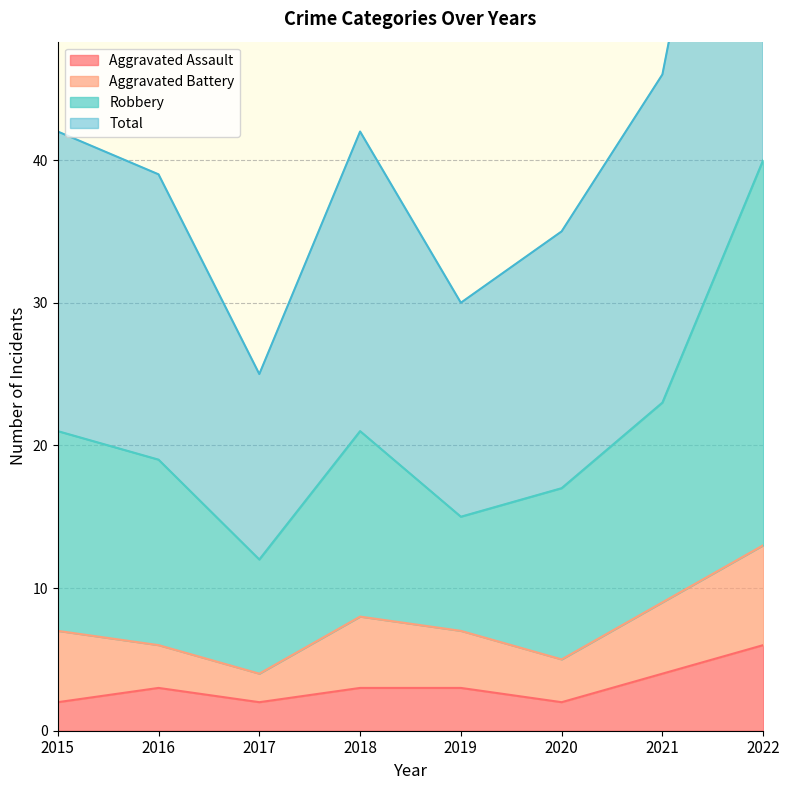

Which category has the highest value in the Aggravated Assault series?

2022